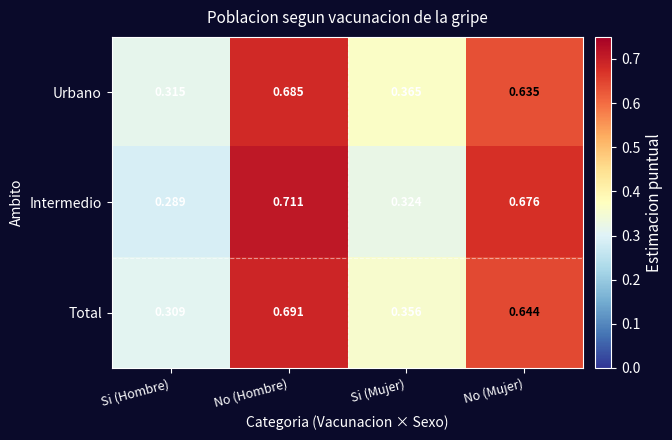

At which label is Intermedio closest to 0?

Si (Hombre)